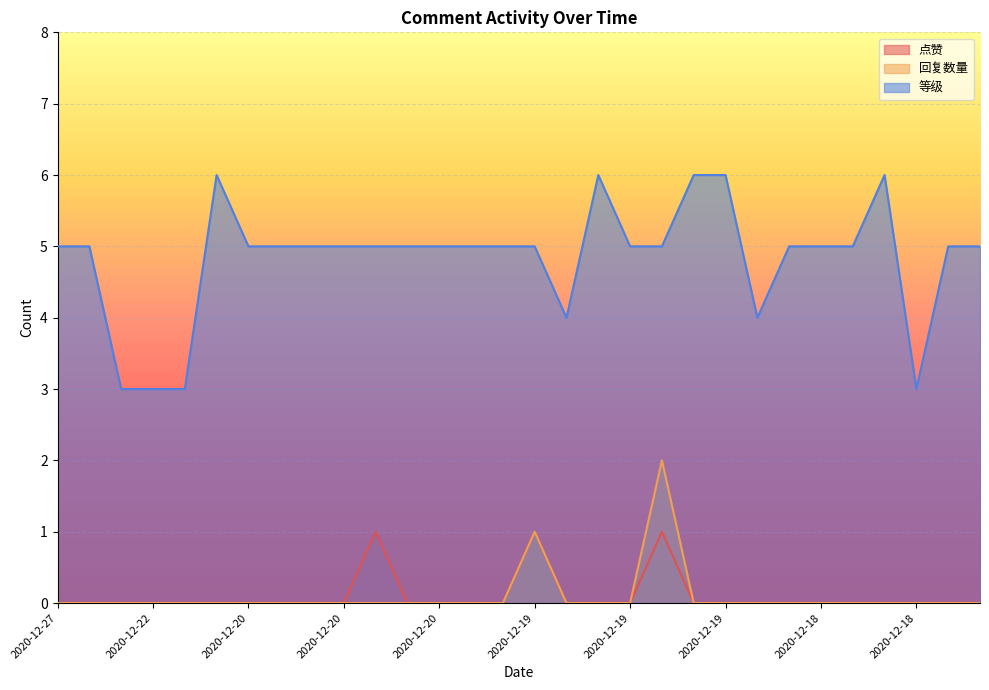

Is the value of 回复数量 at 2020-12-18 greater than the value of 等级 at 2020-12-19?

No